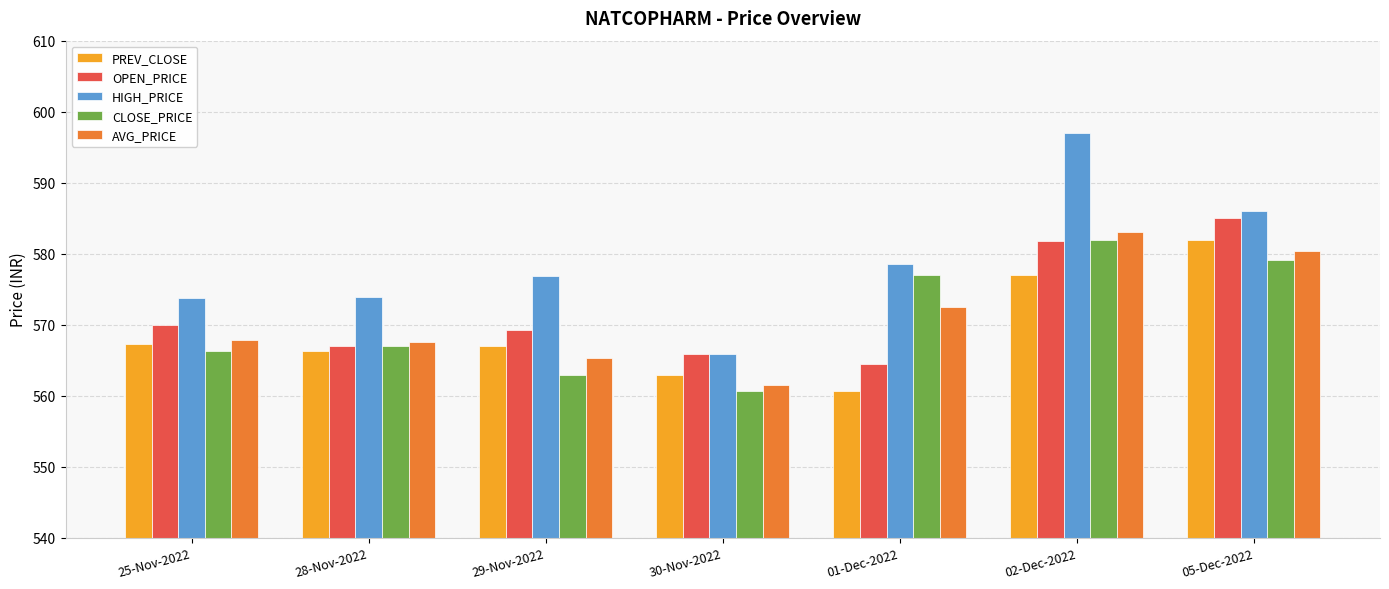

What is the sum of the OPEN_PRICE values at 28-Nov-2022 and 01-Dec-2022?

1131.5